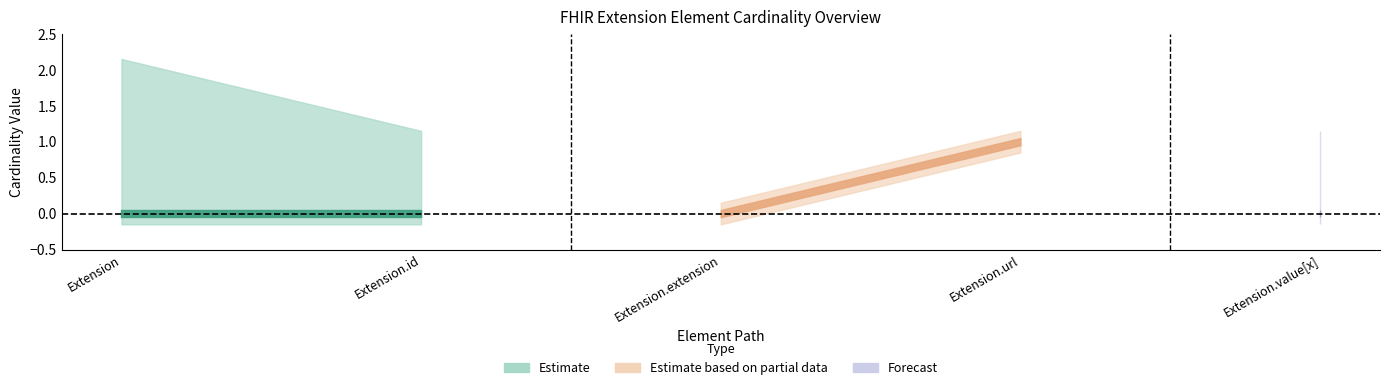

How many data points in Max lower are less than 1?

2